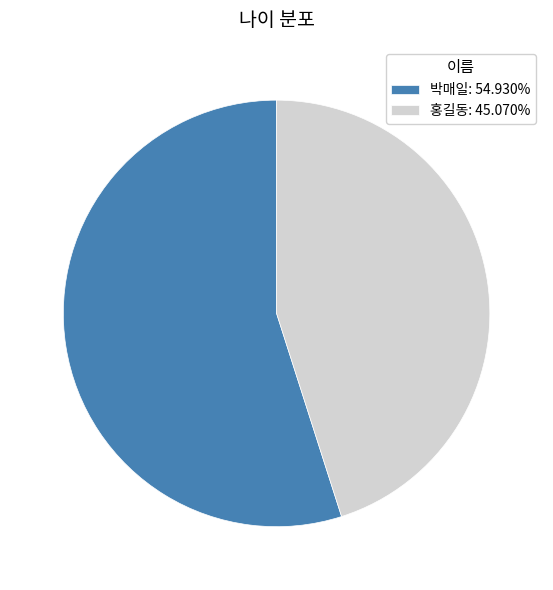

Which slice is the largest?

박매일